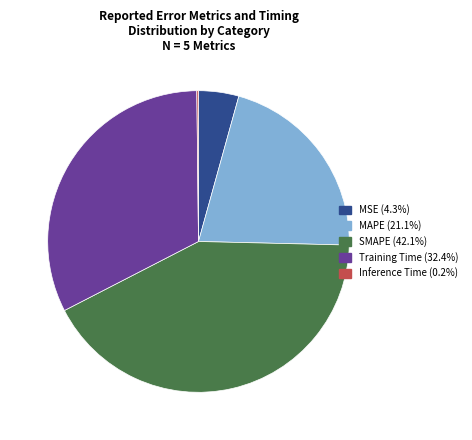

Is the sum of SMAPE (42.1%) and Training Time (32.4%) greater than half?

Yes